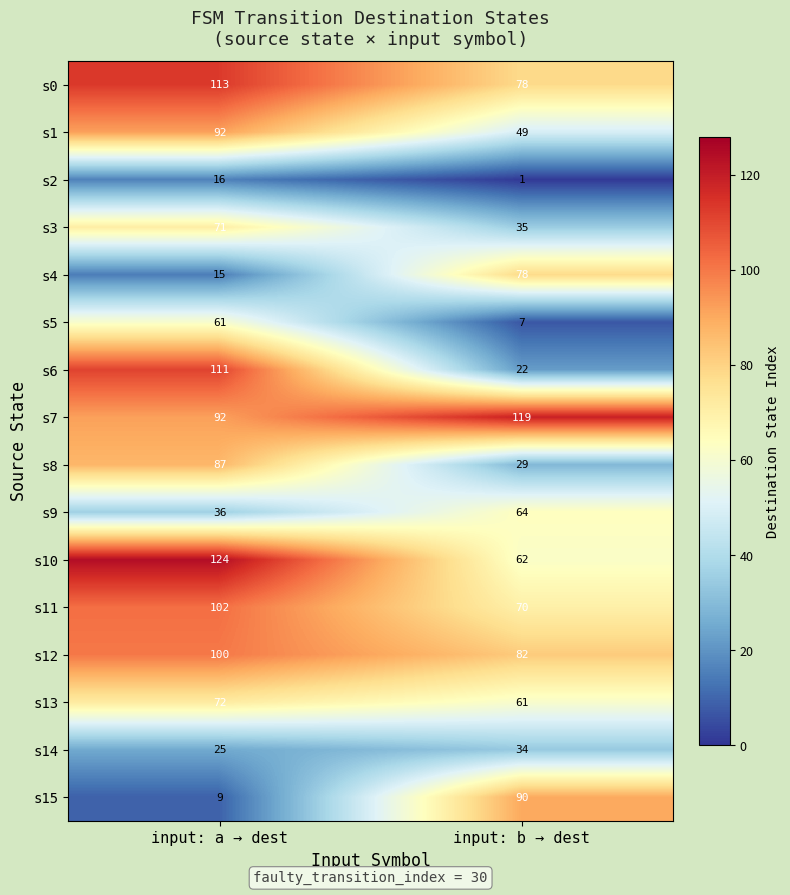

What is the highest value of the s3 series?

71